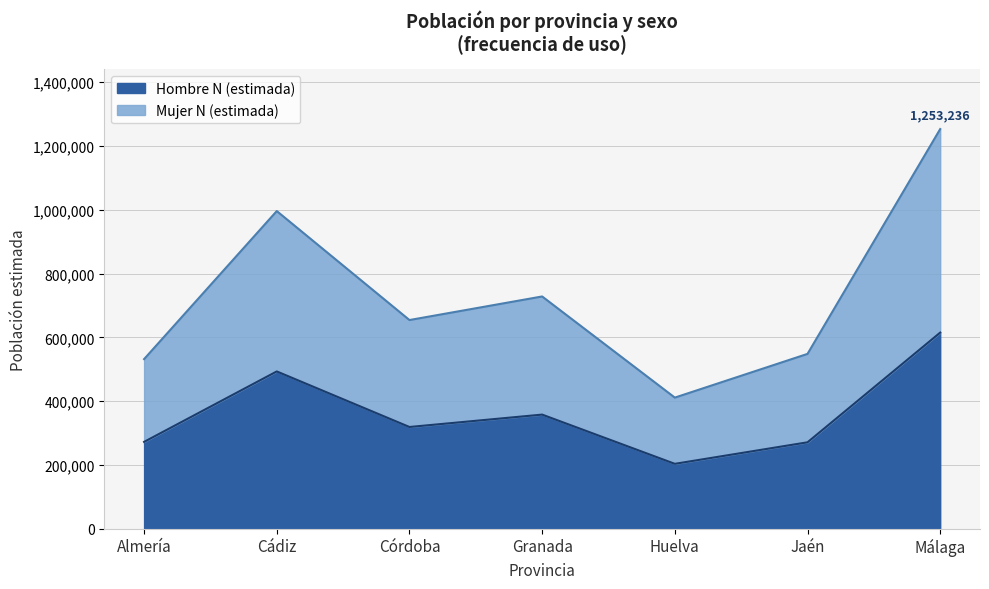

What is the lowest value of the Hombre N (estimada) series?

203308